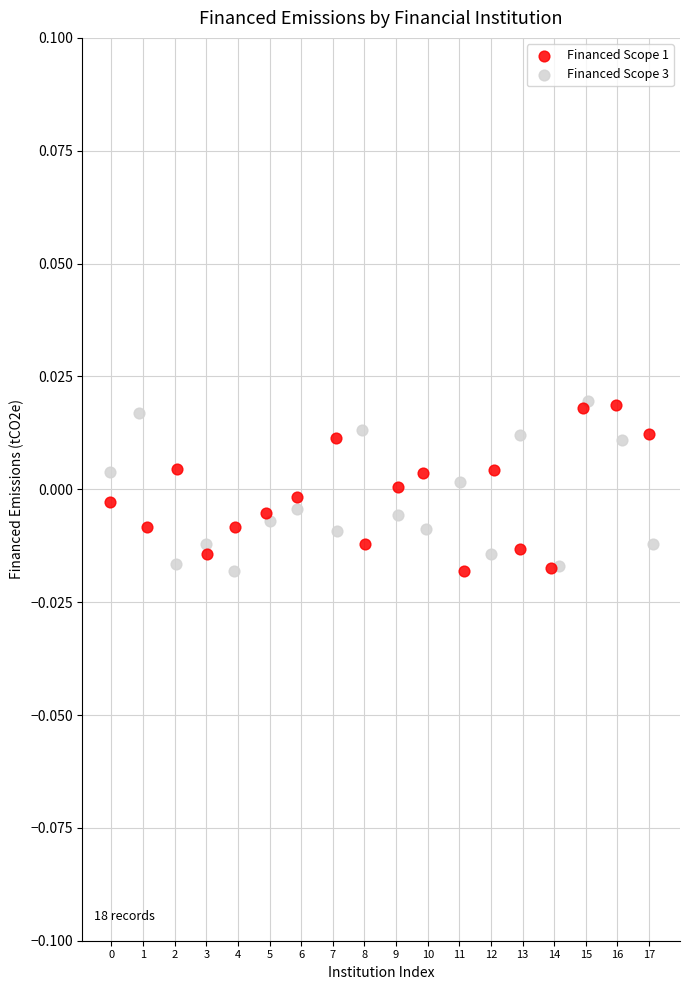

What are all the series names shown in the legend?

Financed Scope 1, Financed Scope 3